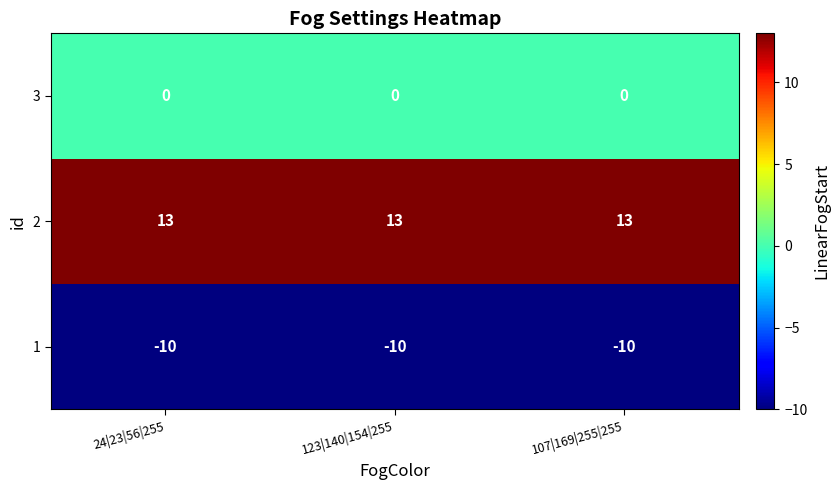

What is the spread (max minus min) of values at 123|140|154|255?

23